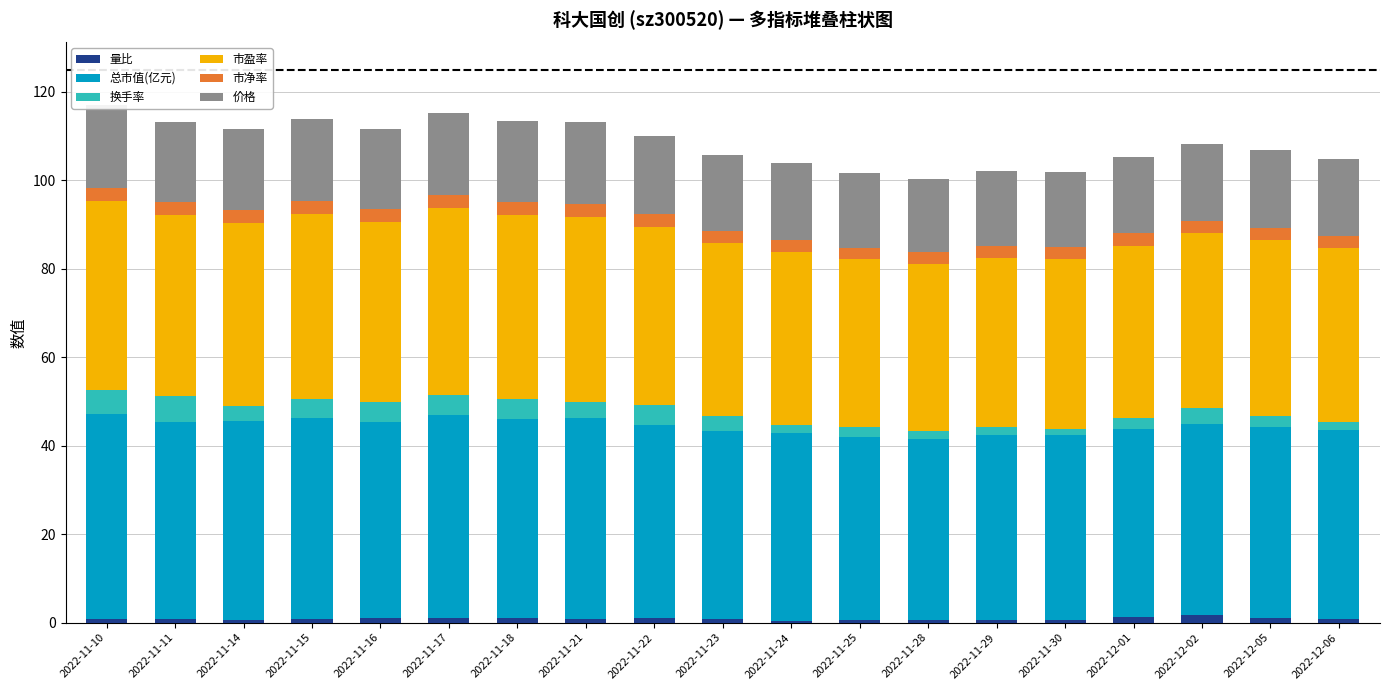

At which category is the sum across all series the highest?

2022-11-10